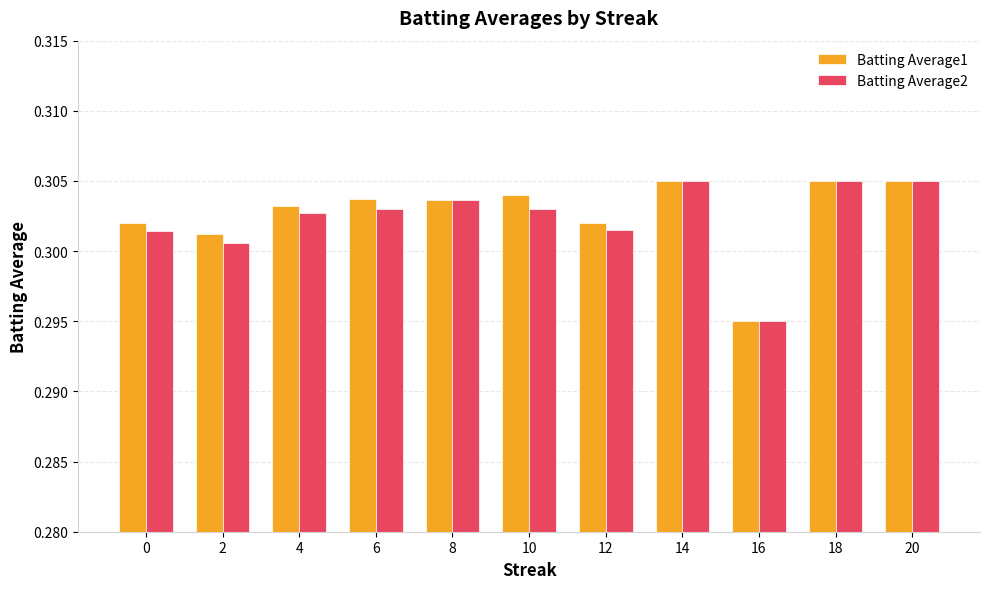

At which label does Batting Average1 reach its minimum?

16